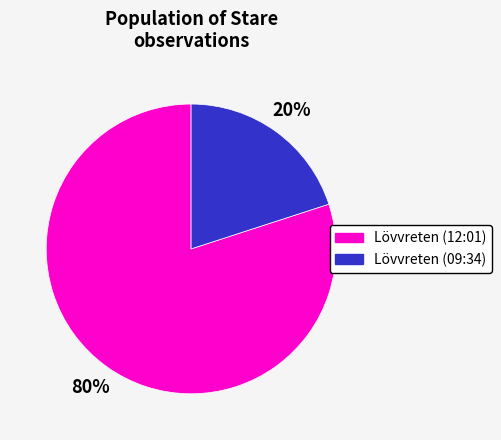

To the nearest percent, what is the combined percentage of Lövvreten (09:34) and Lövvreten (12:01)?

100%